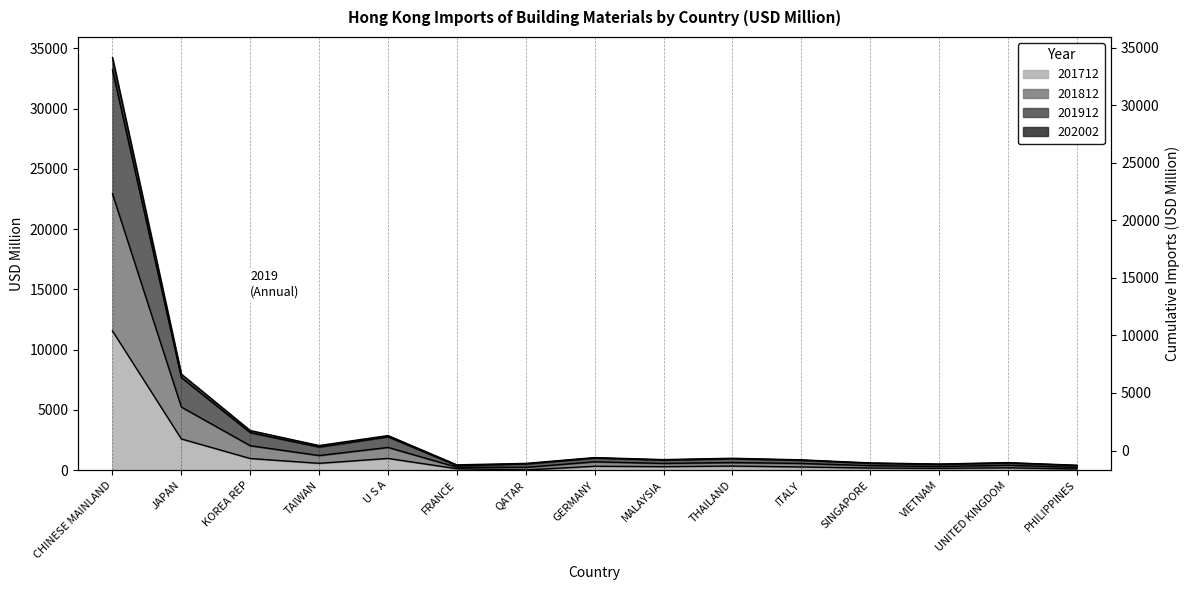

Rank the series at PHILIPPINES from lowest to highest value.

201712, 202002, 201812, 201912